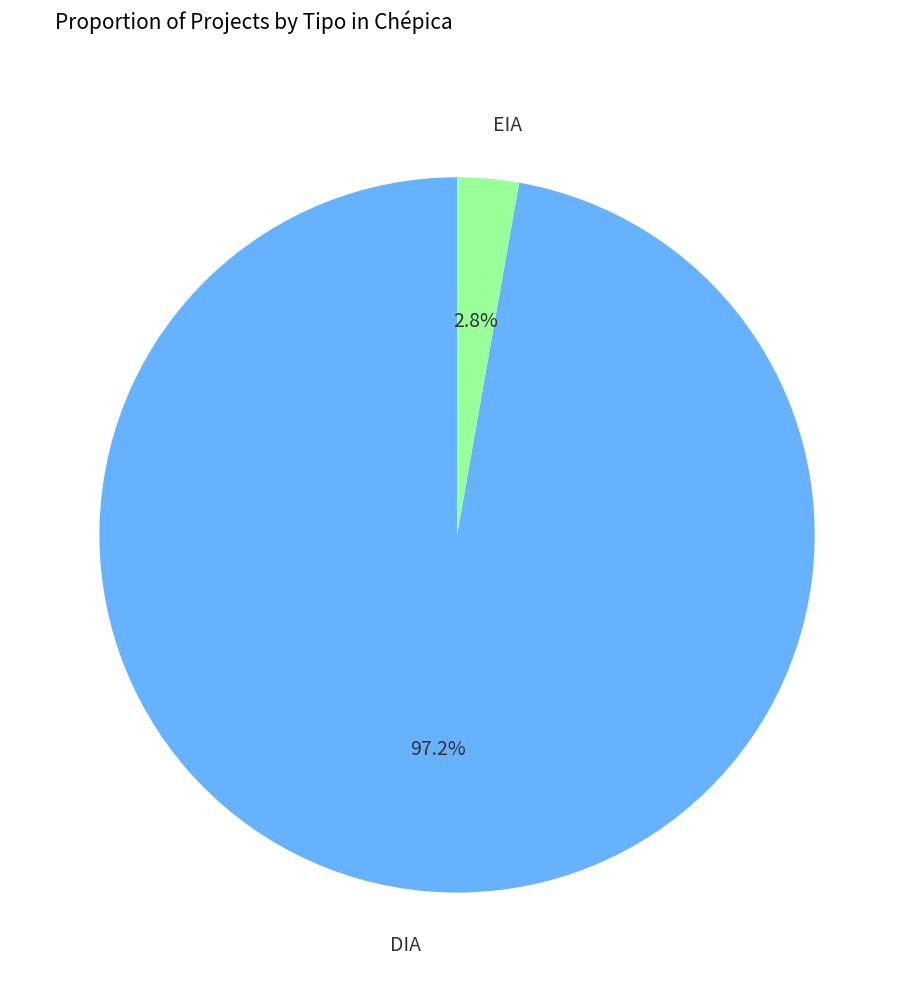

How much of the chart is everything except DIA?

2.8%